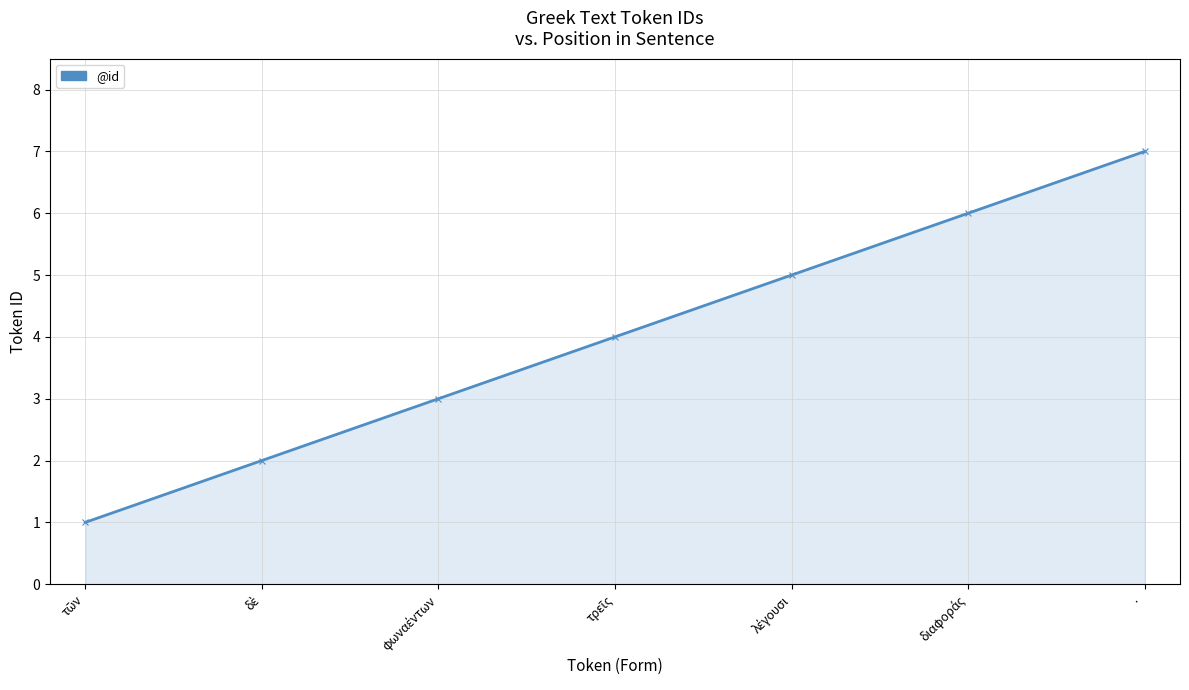

The value at · is 12. True or false?

False